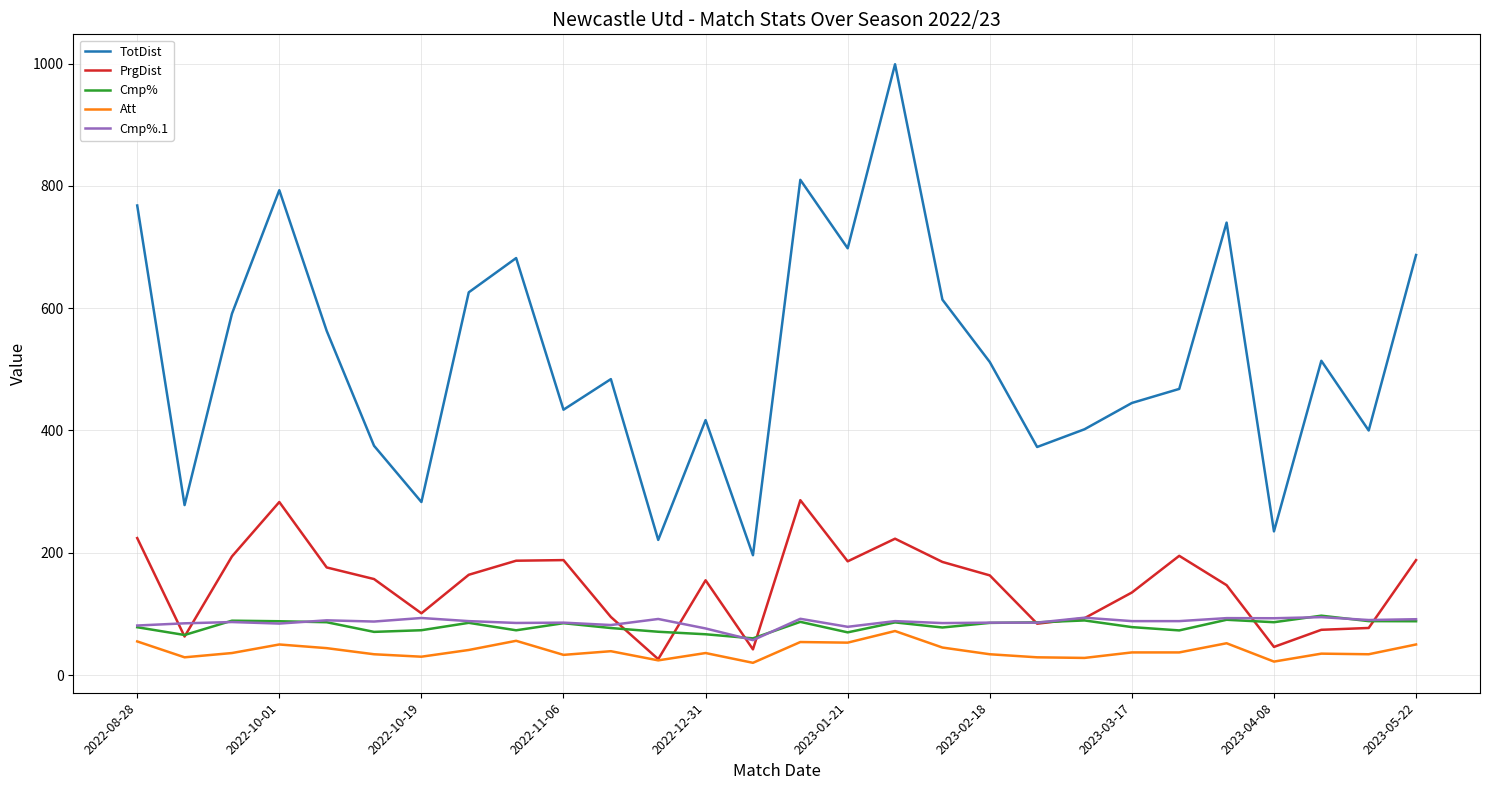

Which series has the largest total across all categories?

TotDist